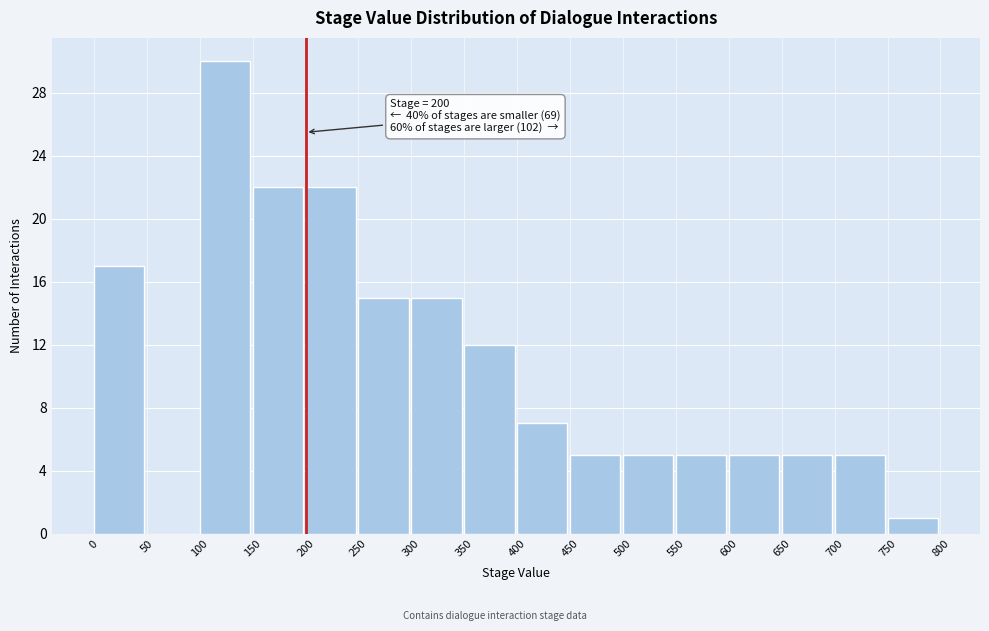

Over which range of the x-axis is the bar tallest?

100 to 150